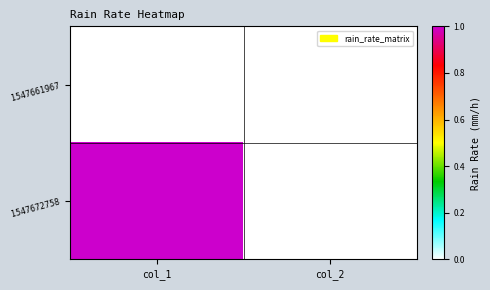

Reading left to right, extract all data points from this chart.

1547661967: col_1=0	col_2=0
1547672758: col_1=1	col_2=0